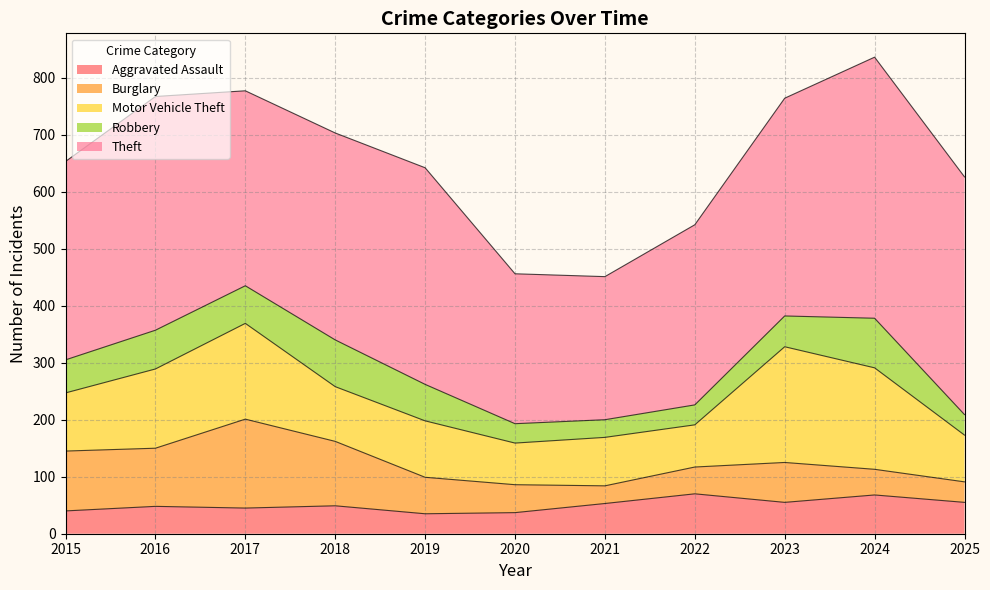

How many categories are shown in the chart?

11